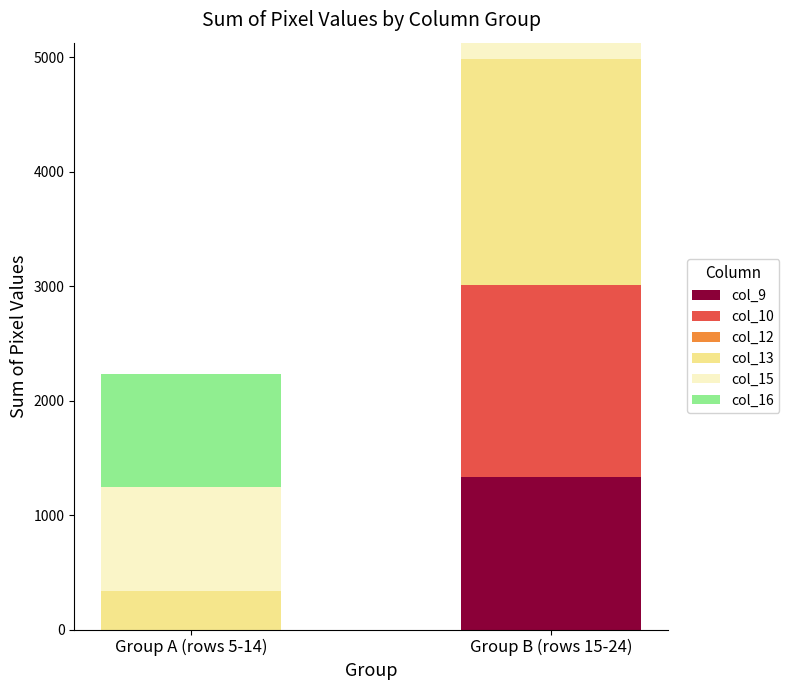

At which category is the sum across all series the highest?

Group B (rows 15-24)